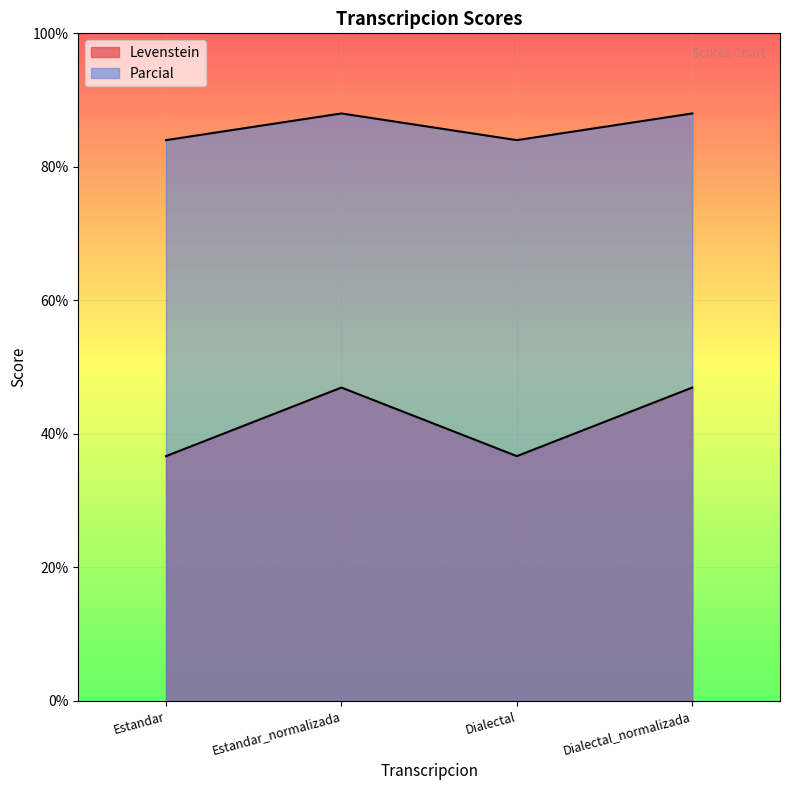

What is the sum of all Parcial values?

344.0